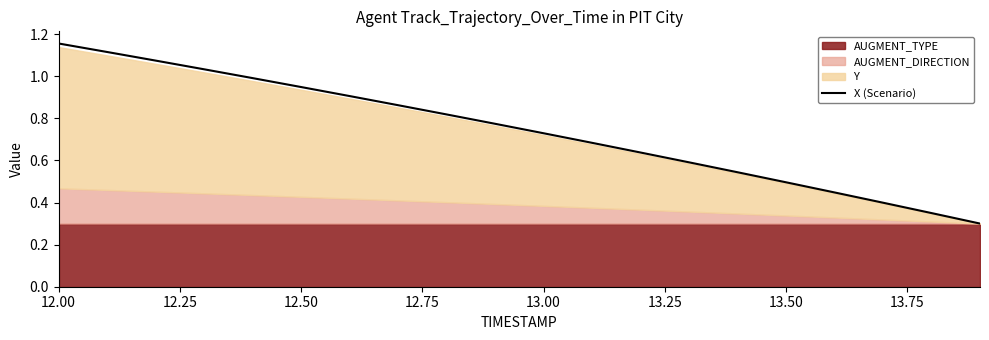

Does the chart have visible grid lines?

No